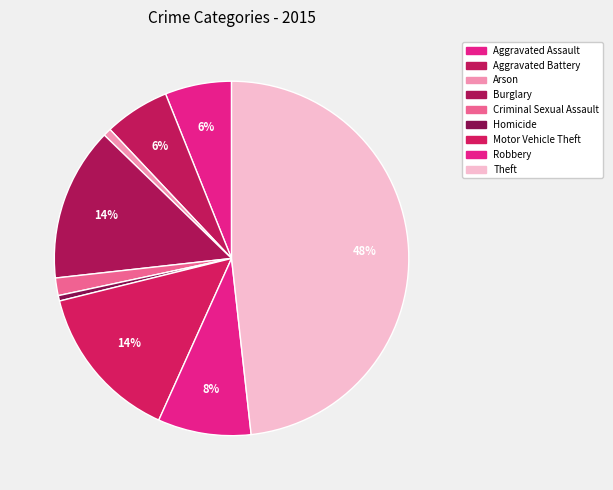

How many segments does this pie chart have?

9